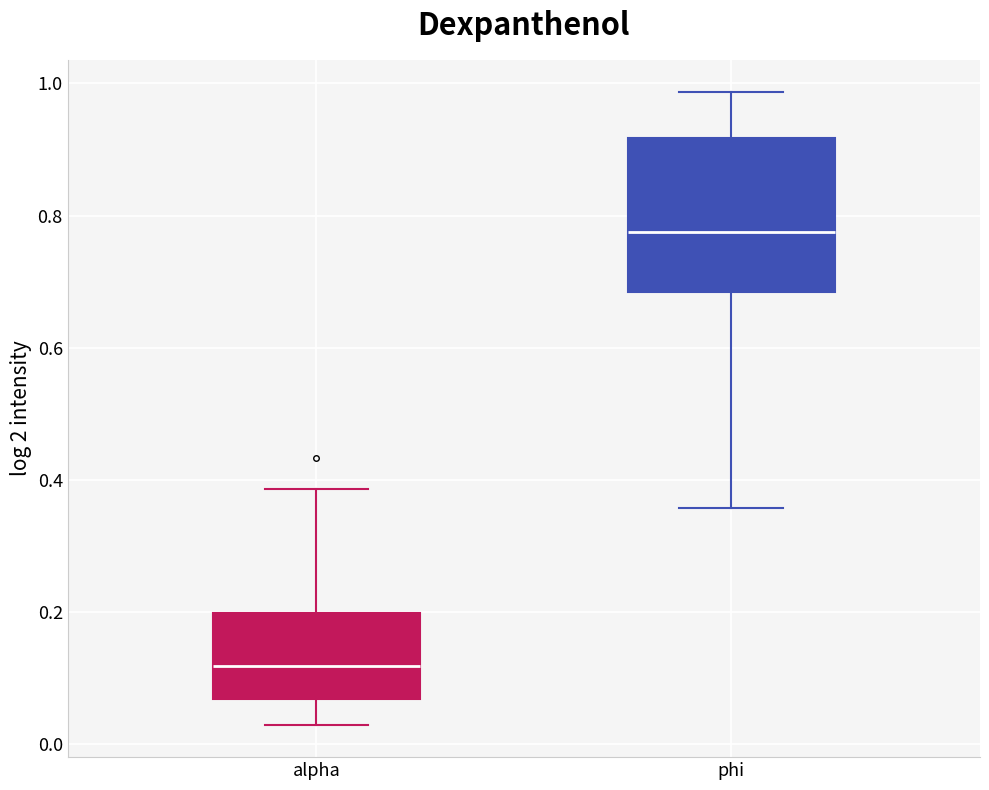

Which box has the highest median line?

phi